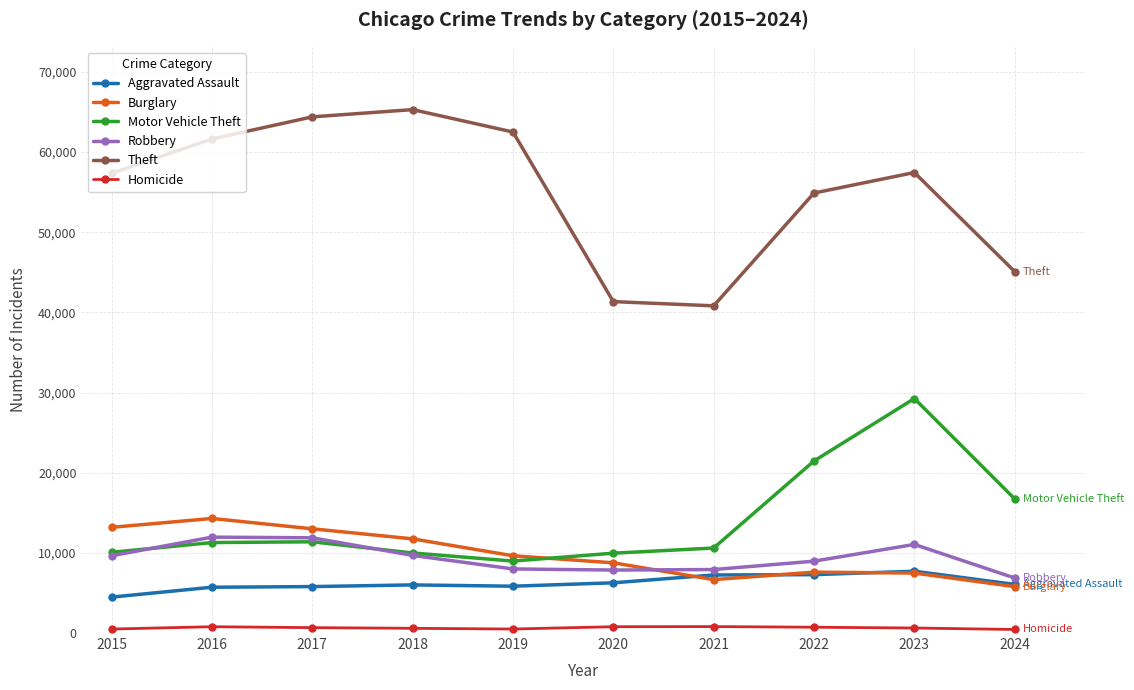

Which series has the largest range (max minus min)?

Theft